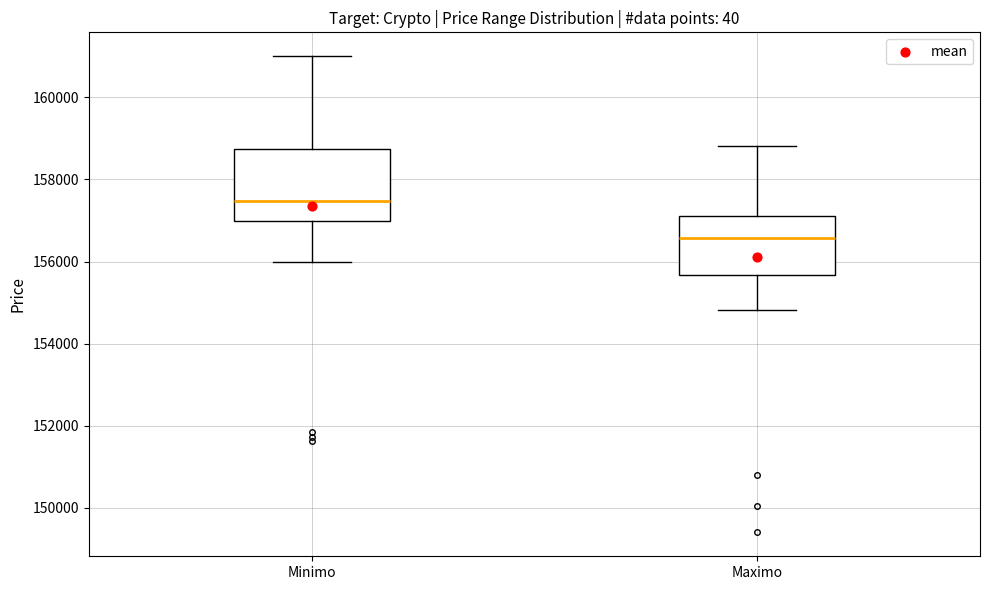

Where does the median line of the box for Minimo sit on the y-axis? The values are not printed on the chart, so give them approximately, as read against the axis.

157400